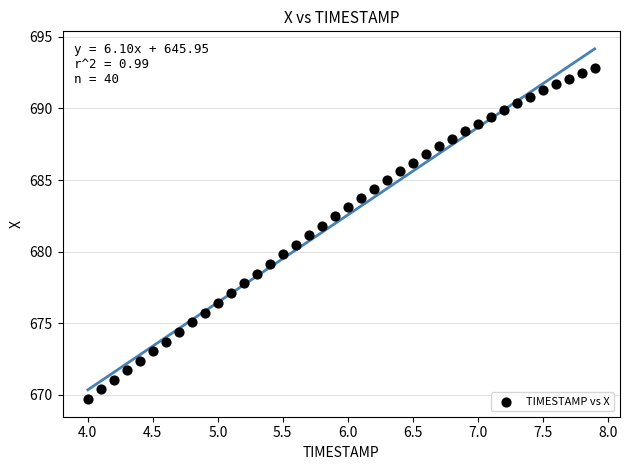

What is the range of Y values (max minus min)?

23.1